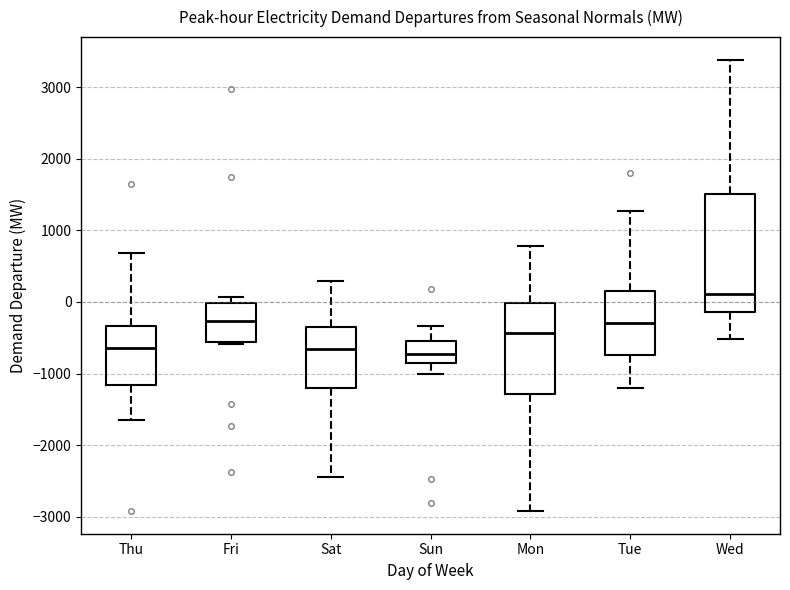

Where does the median line of the box for Mon sit on the y-axis? The values are not printed on the chart, so give them approximately, as read against the axis.

-400